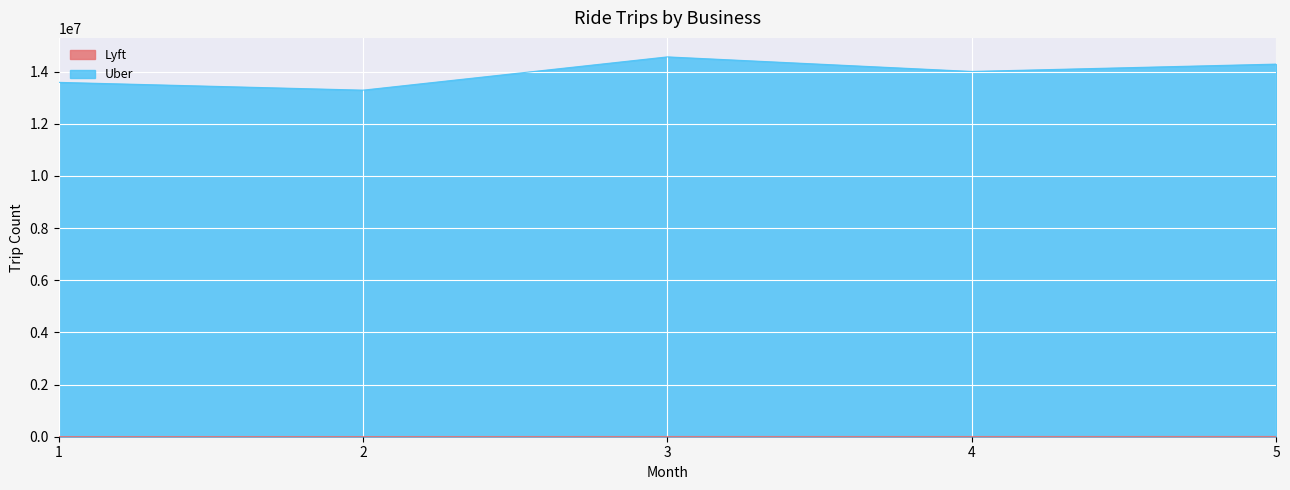

What is the lowest value of the Uber series?

13287252